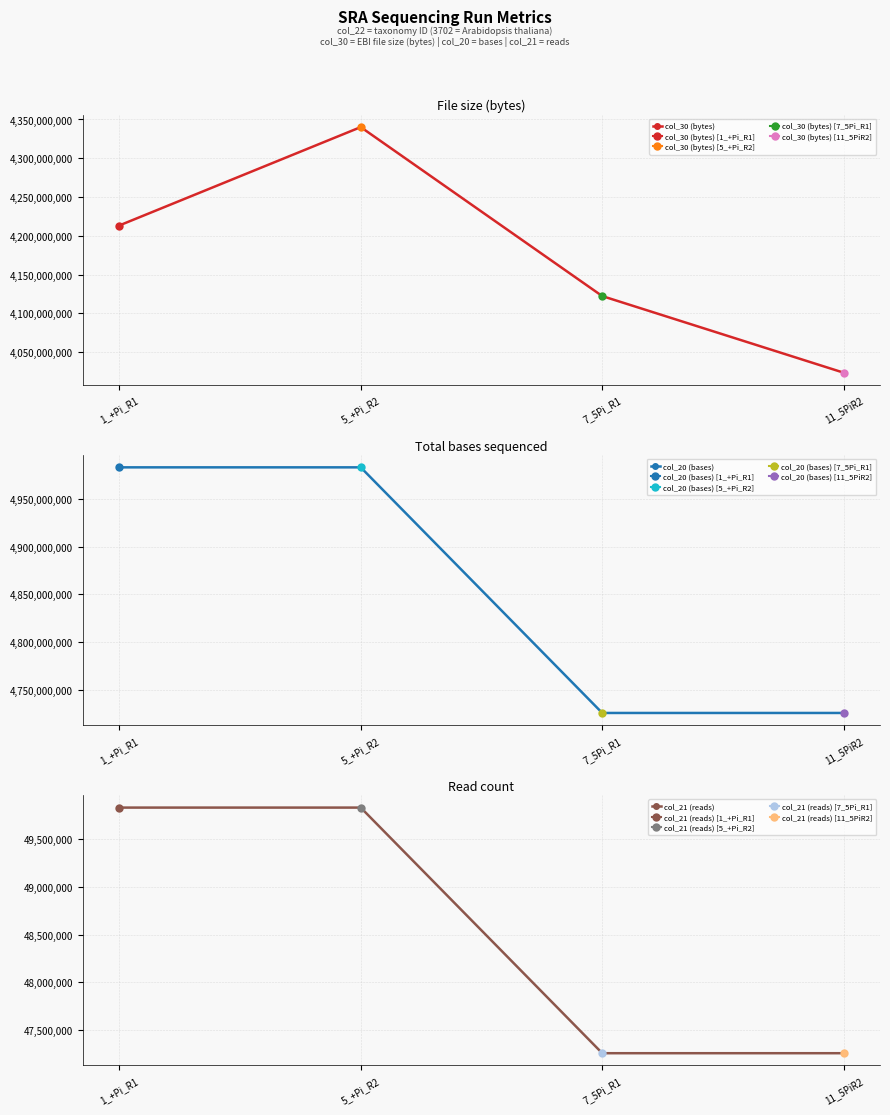

Is it true that col_21 (reads) equals 47254768 at 11_5PiR2?

True